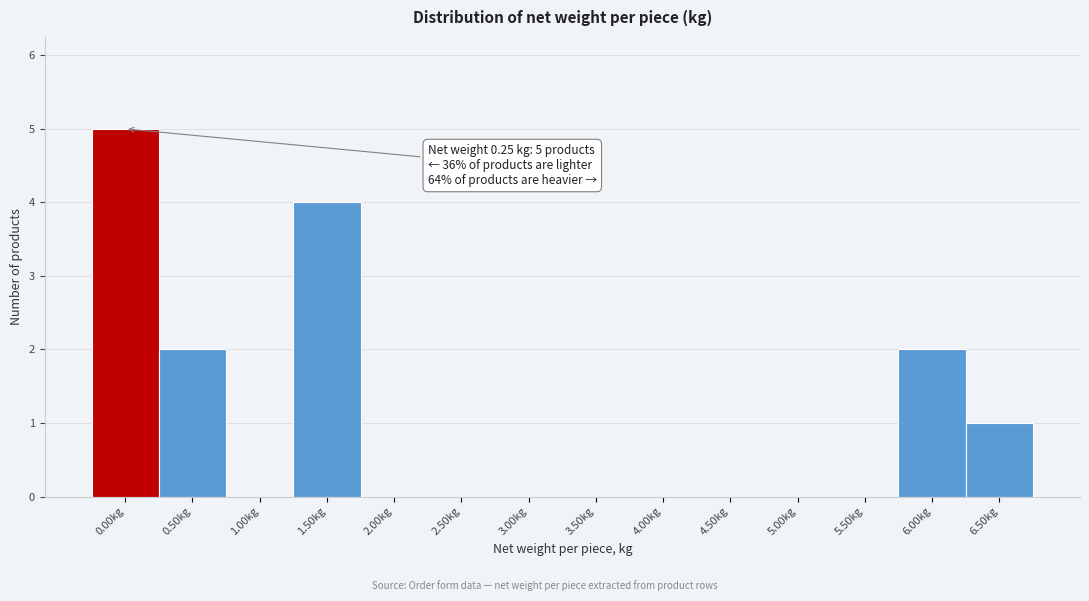

Reading left to right, extract all data points from this chart.

0.00kg=5	0.50kg=2	1.00kg=0	1.50kg=4	2.00kg=0	2.50kg=0	3.00kg=0	3.50kg=0	4.00kg=0	4.50kg=0	5.00kg=0	5.50kg=0	6.00kg=2	6.50kg=1